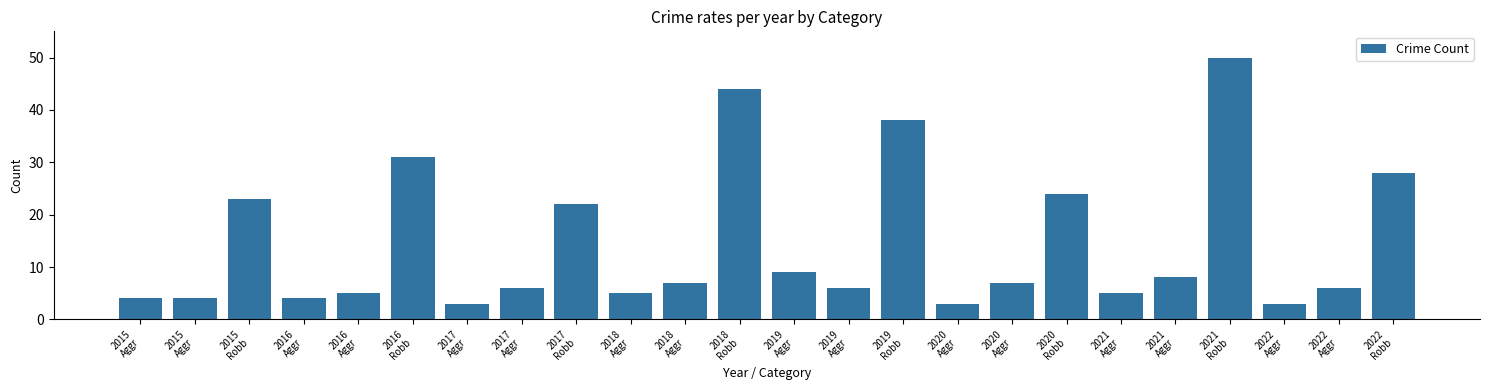

What is the label of the 5th bar from the left?

2016
Aggr